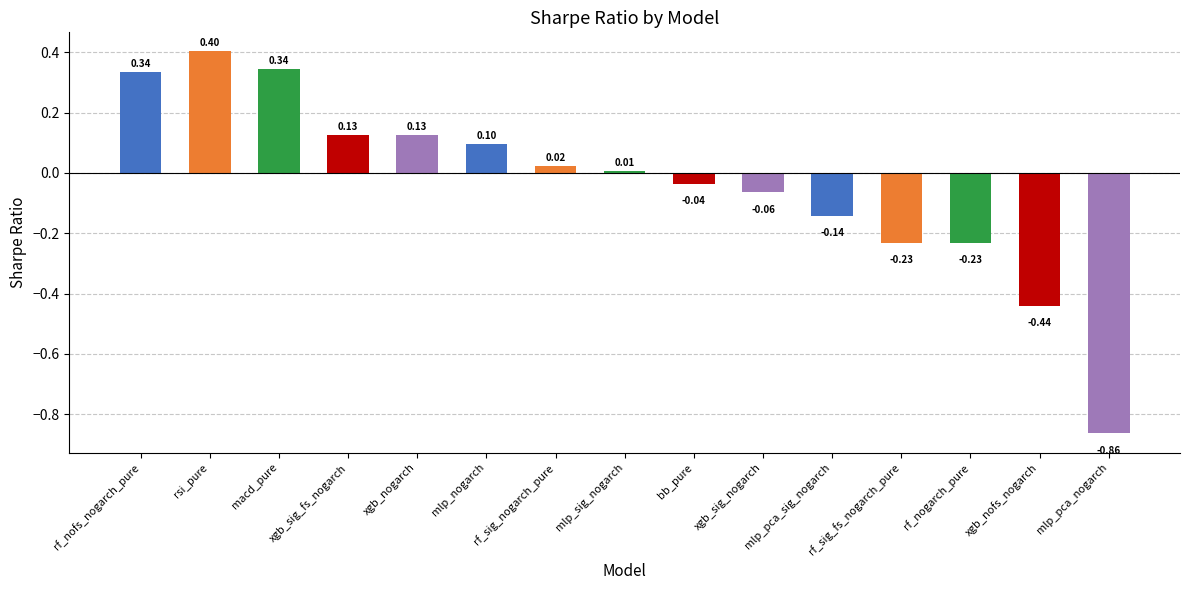

At which category does the chart reach its peak across all series?

rsi_pure